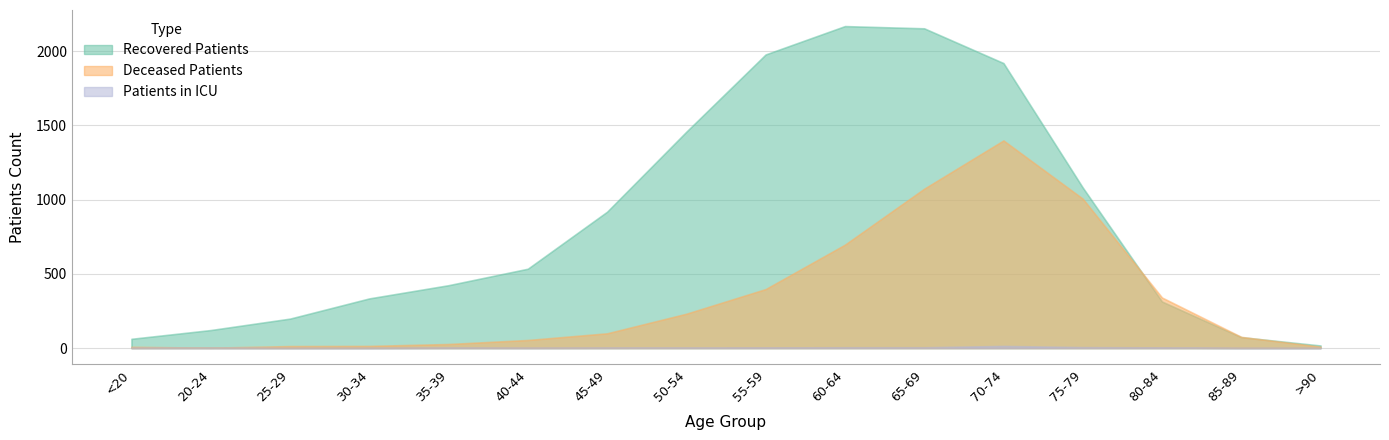

What is the label of the 11th point from the right?

40-44